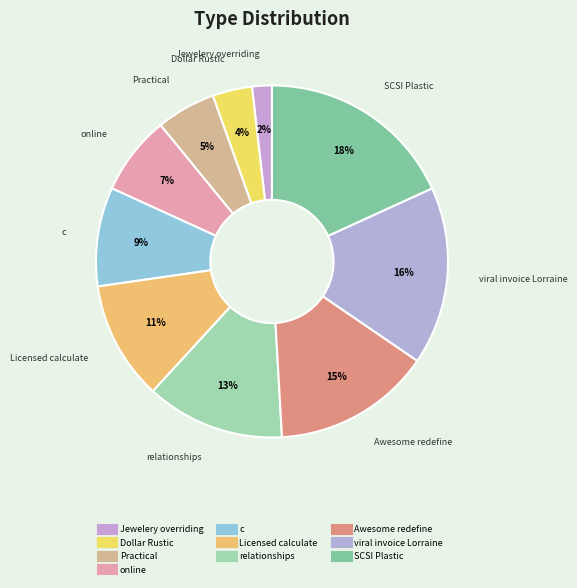

Count the number of slices in the pie.

10